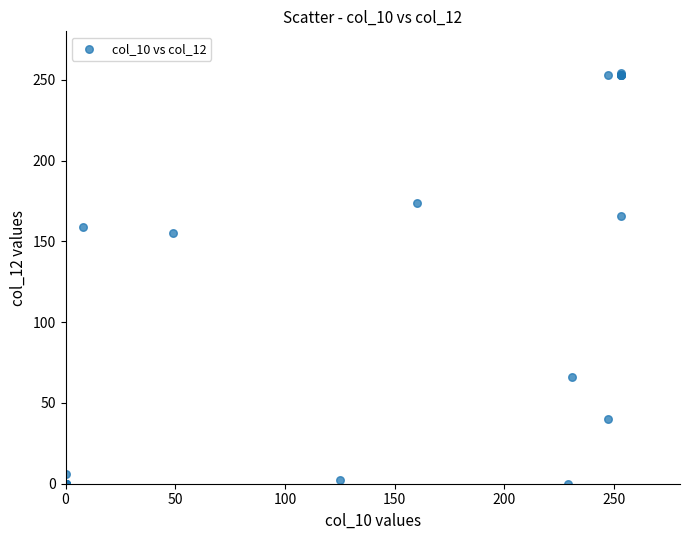

What Y value in the scatter plot is closest to 127?

155